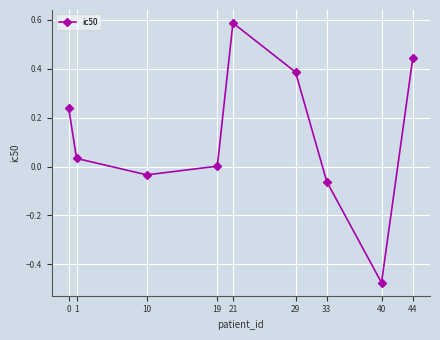

Count the number of data series in this chart.

1